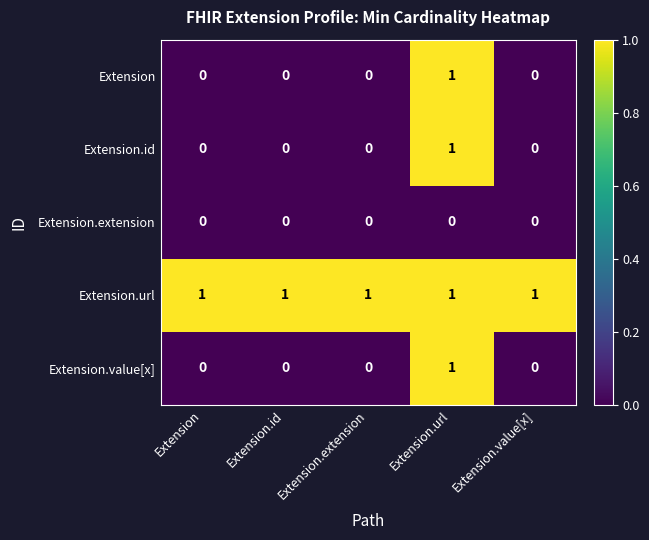

At which category is the sum across all series the highest?

Extension.url